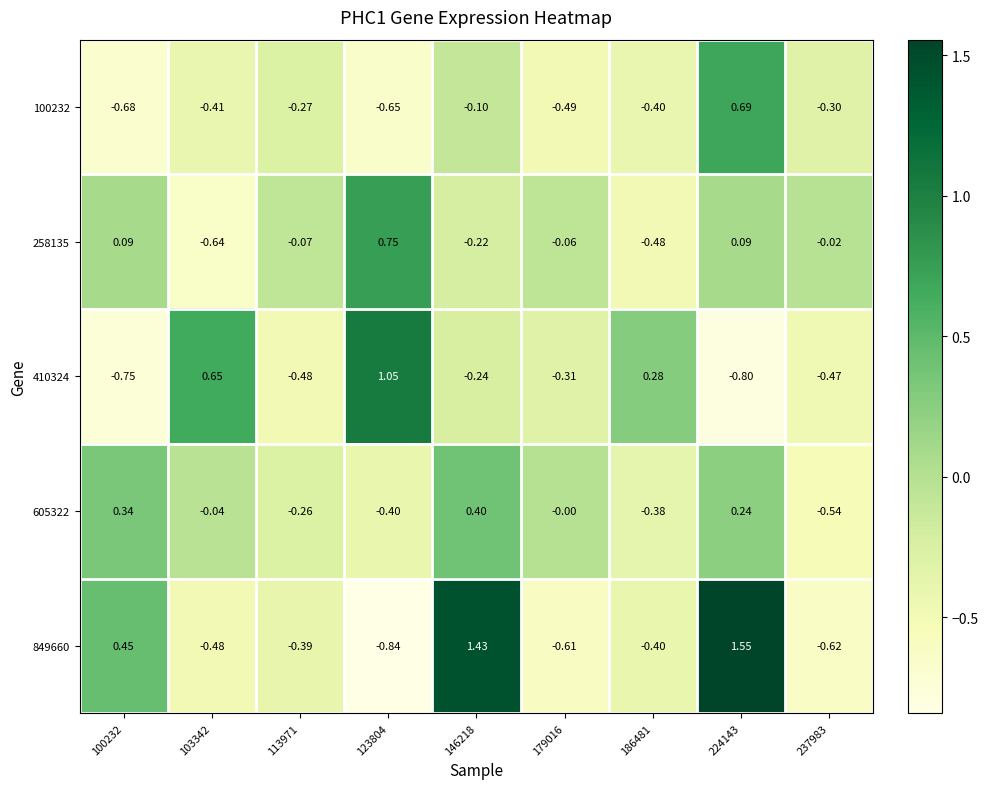

Rank the series at 146218 from lowest to highest value.

410324, 258135, 100232, 605322, 849660